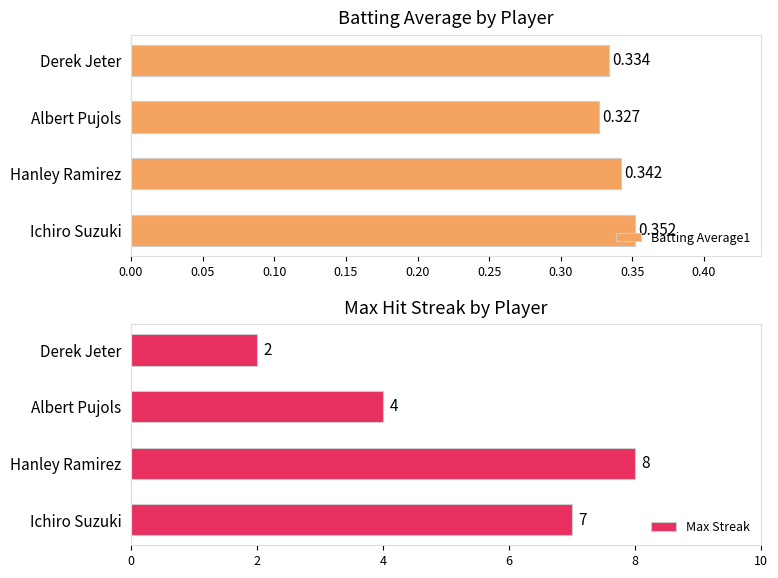

Where is Batting Average1 nearest to the value 0?

Albert Pujols